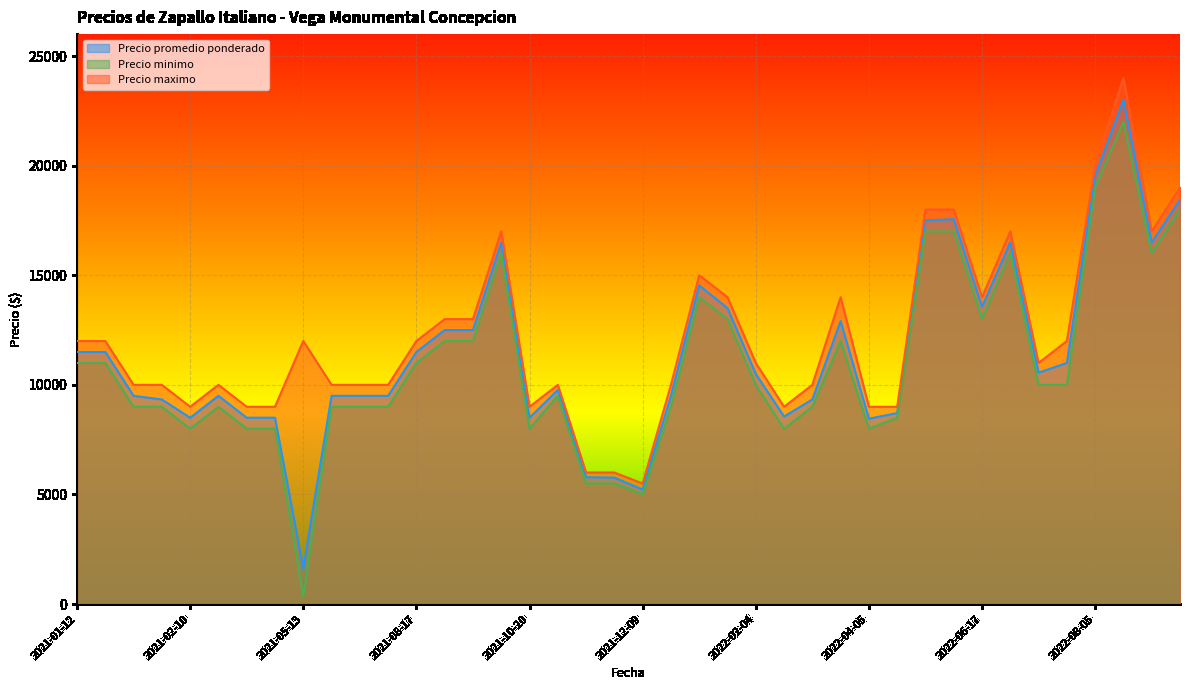

At which label does Precio maximo first exceed 11000?

2021-01-12